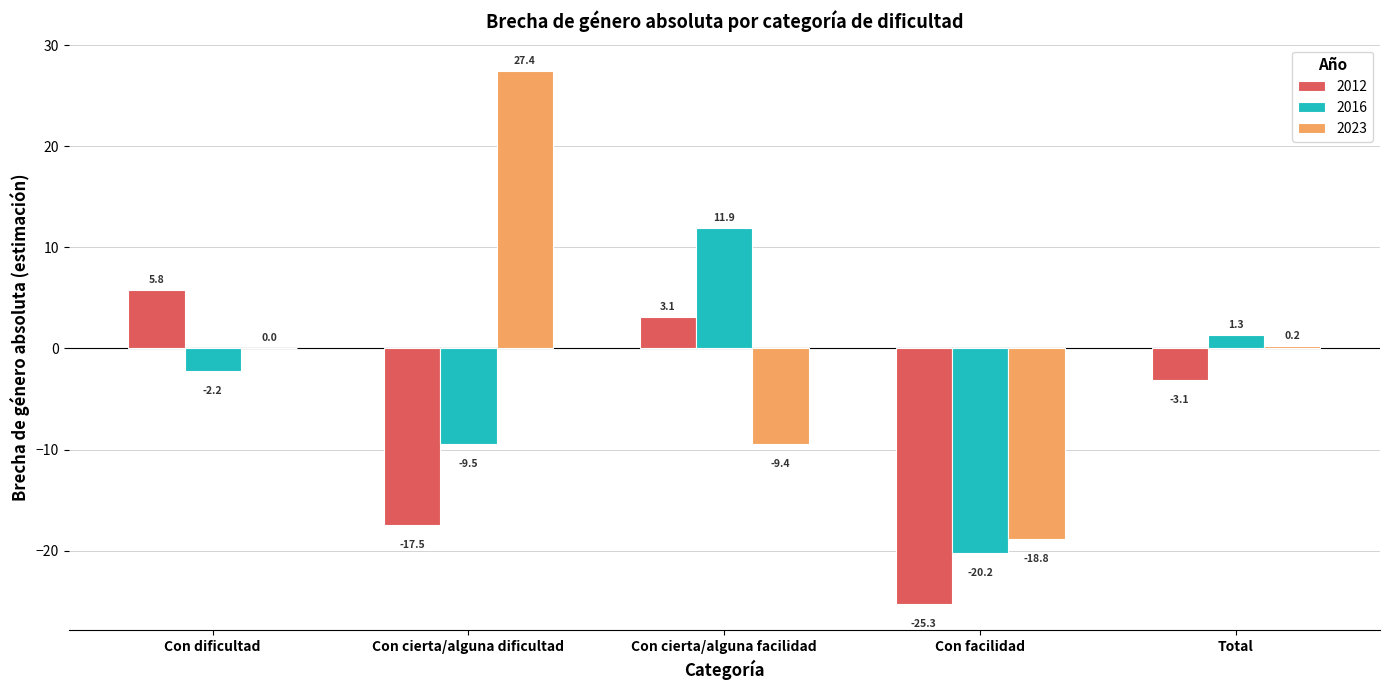

Where is 2016 nearest to the value -4?

Con dificultad